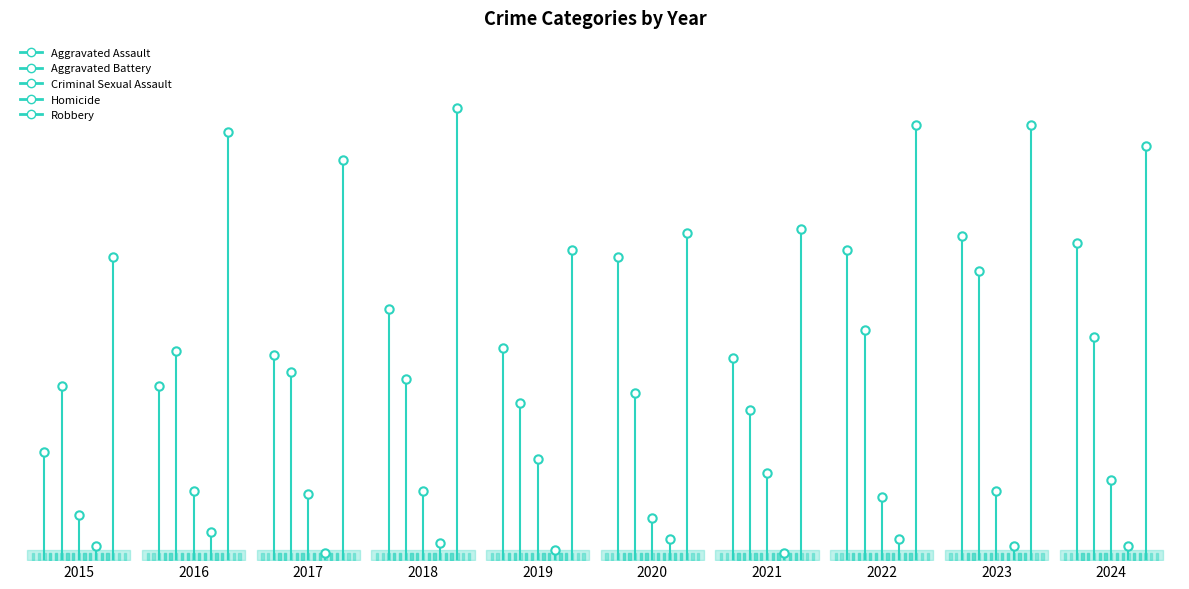

What is the sum of the Homicide values at 2016 and 2015?

4